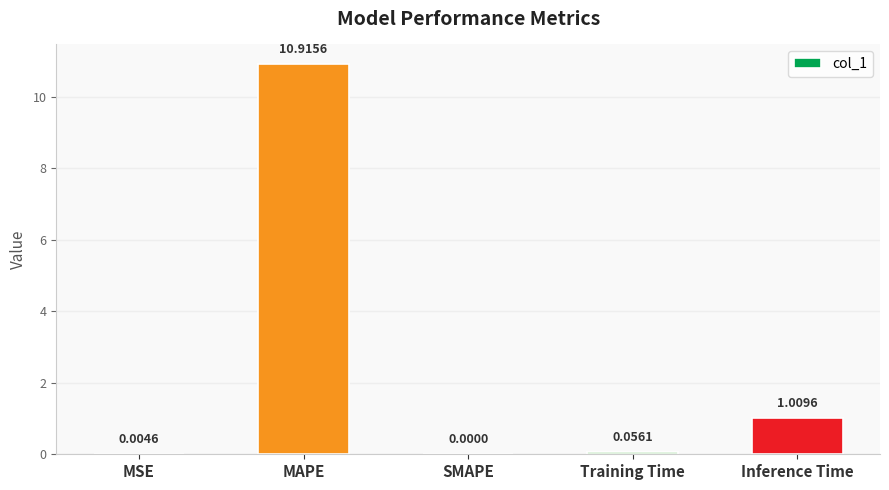

At which category does the chart reach its peak across all series?

MAPE